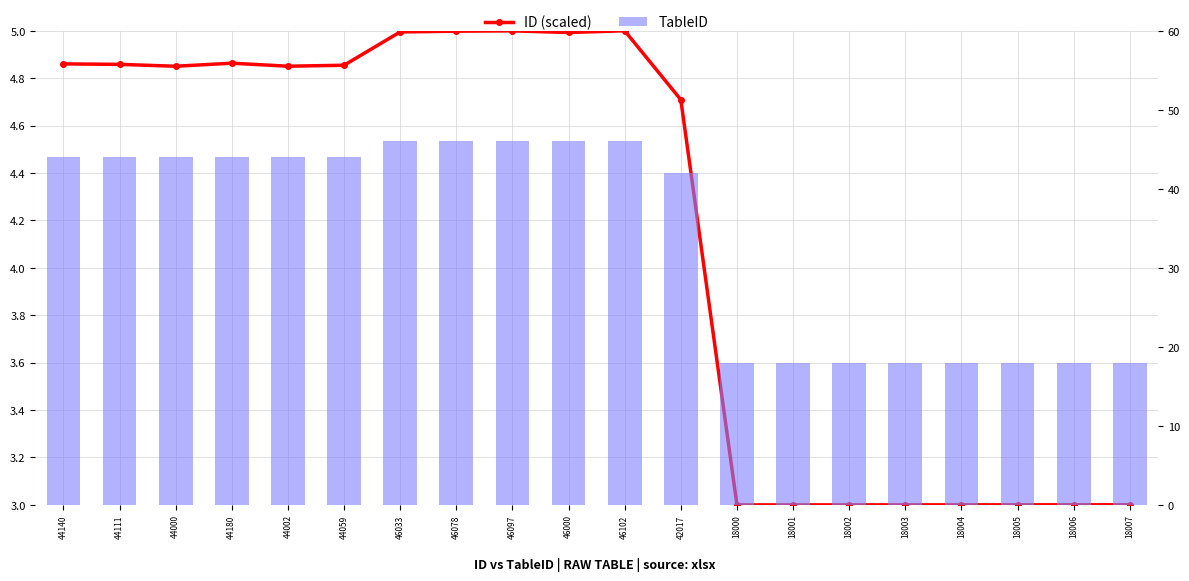

What is the highest value of the ID (scaled) series?

5.0